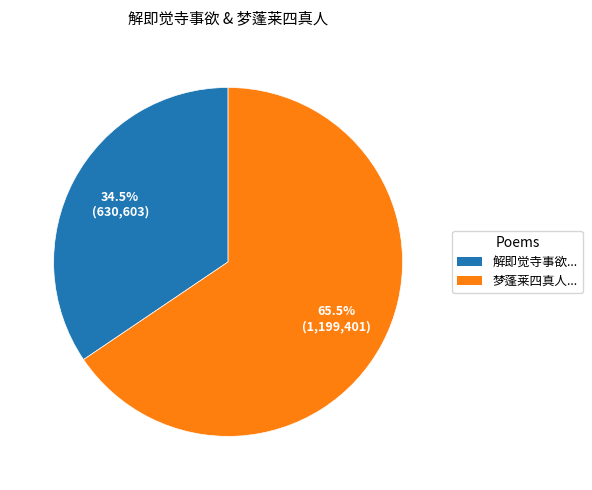

Is there any slice that represents more than half of the pie?

Yes